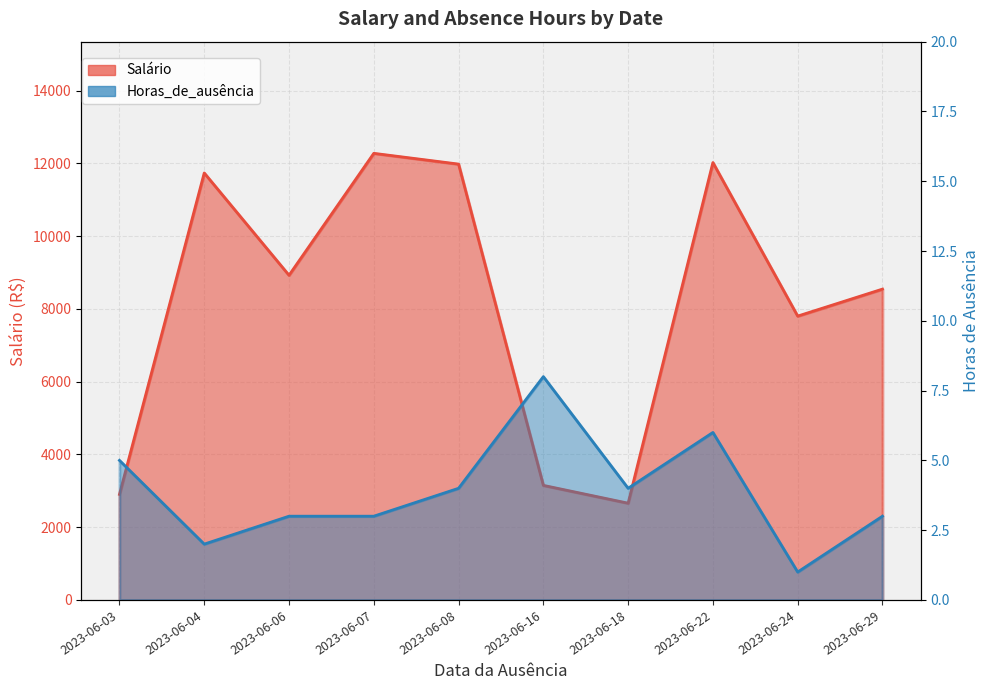

At which category is the sum across all series the highest?

2023-06-07